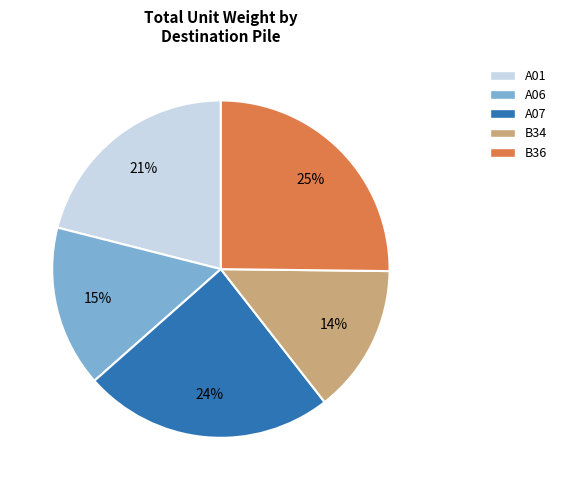

Approximately how many times larger is the value at A07 compared to A01?

1.1